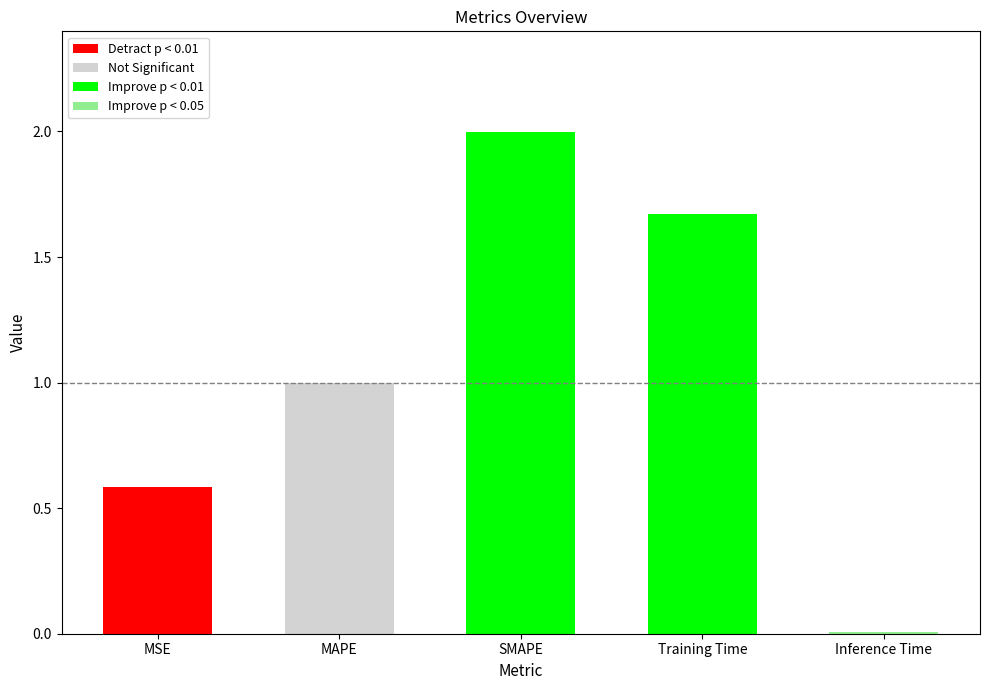

What is the approximate value at SMAPE?

2.0